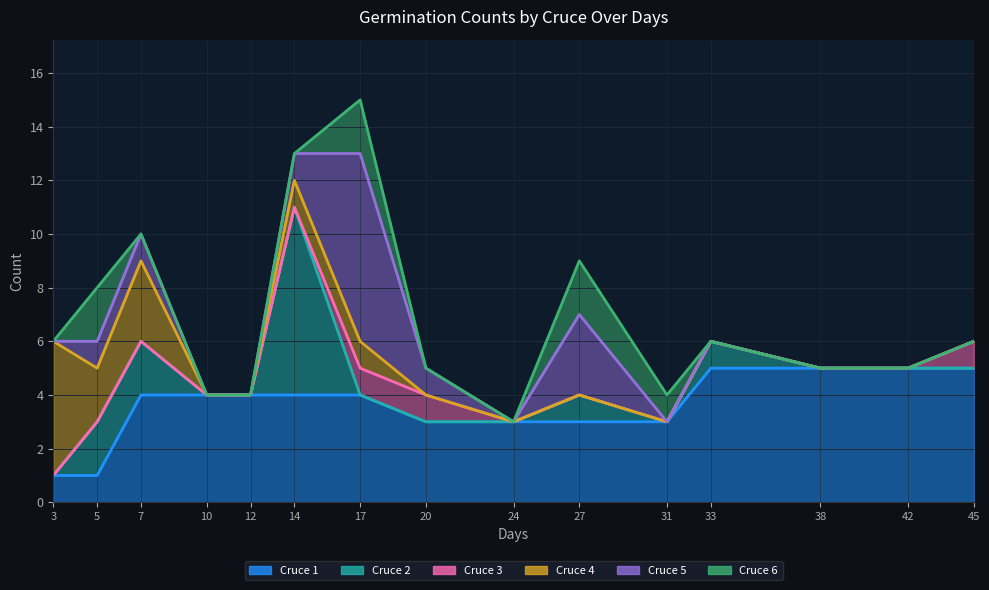

Between 5 and 20, which is larger?

20